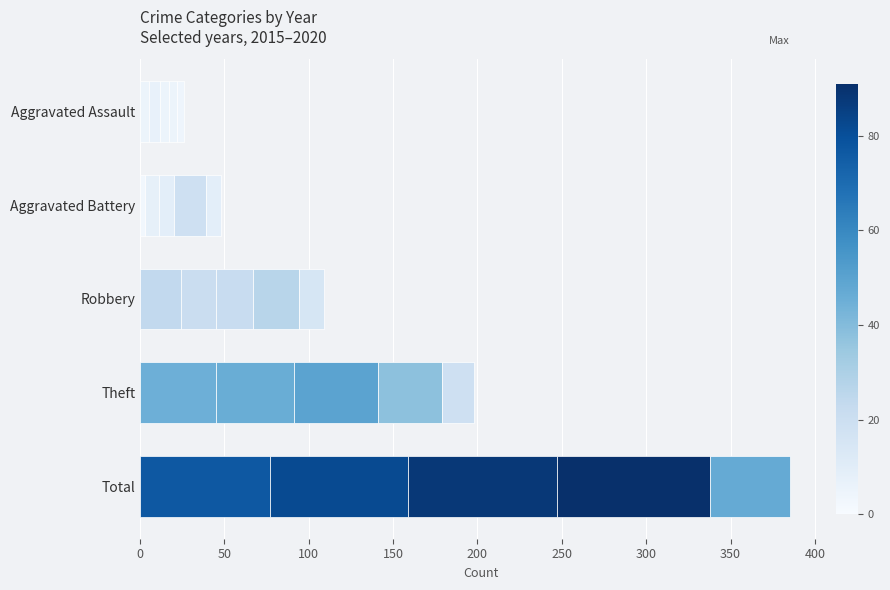

How many series are shown in this chart?

5